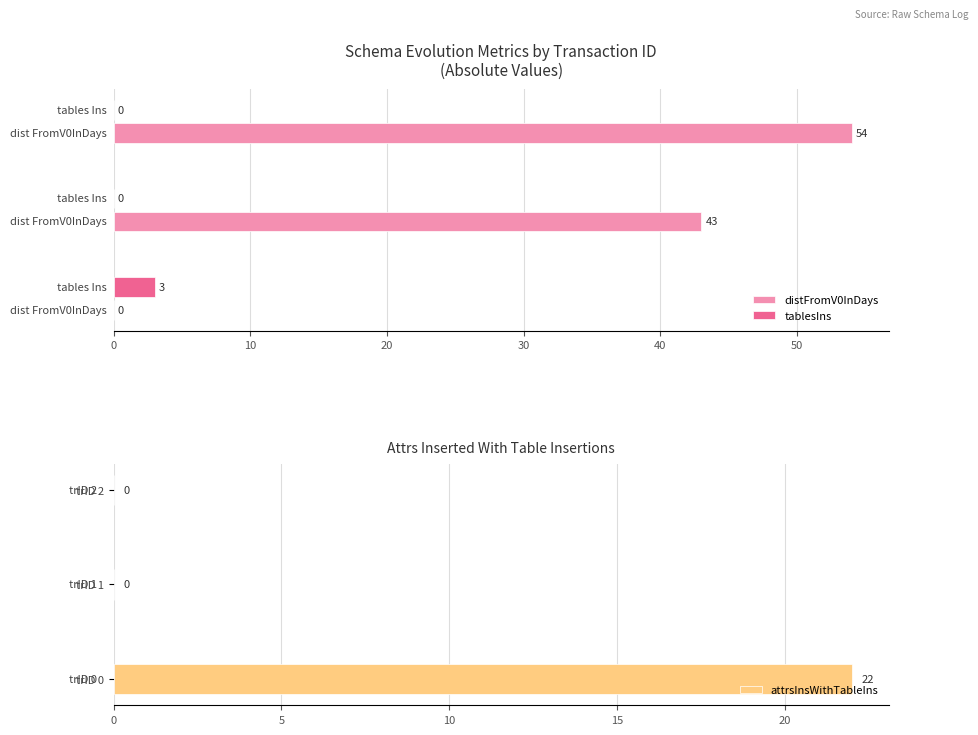

At which label does attrsInsWithTableIns reach its peak?

trID 0